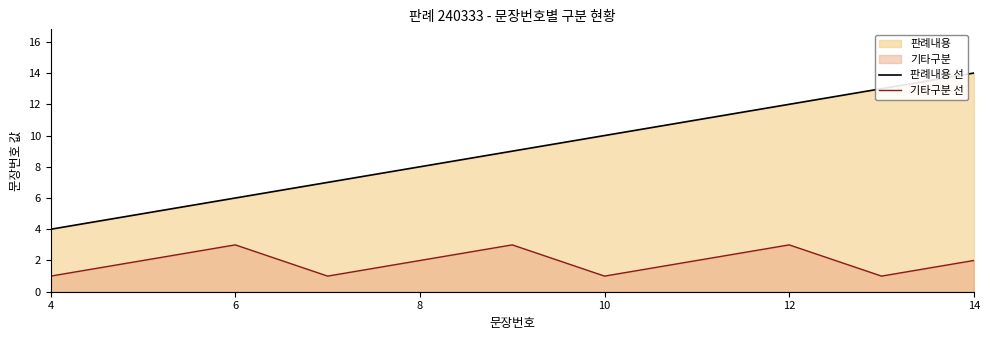

Which category has the lowest value across all series?

4